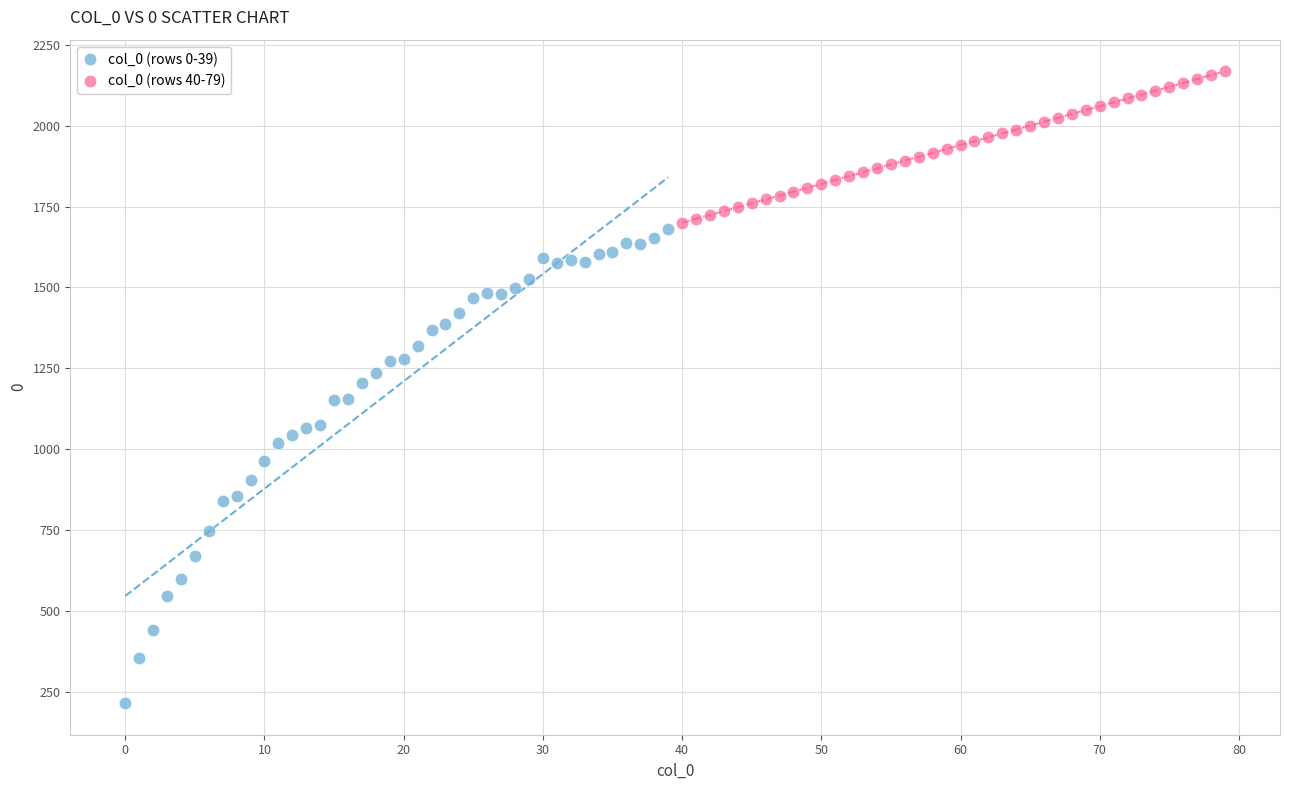

Which series has the largest Y range (max minus min)?

col_0 (rows 0-39)